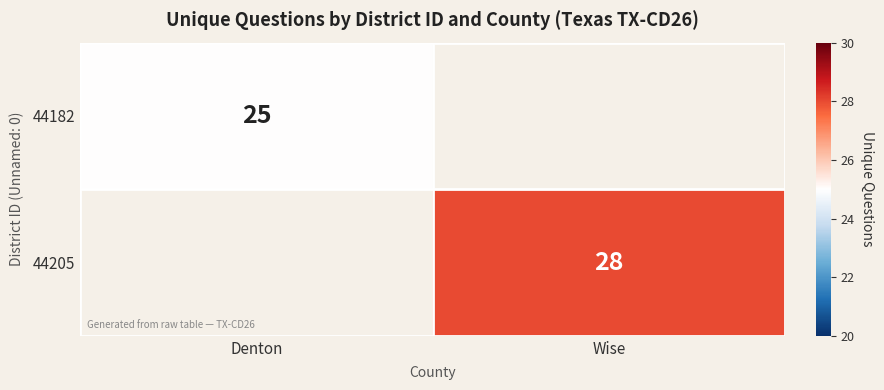

Is the value of 44182 at Denton greater than the value of 44205 at Wise?

No